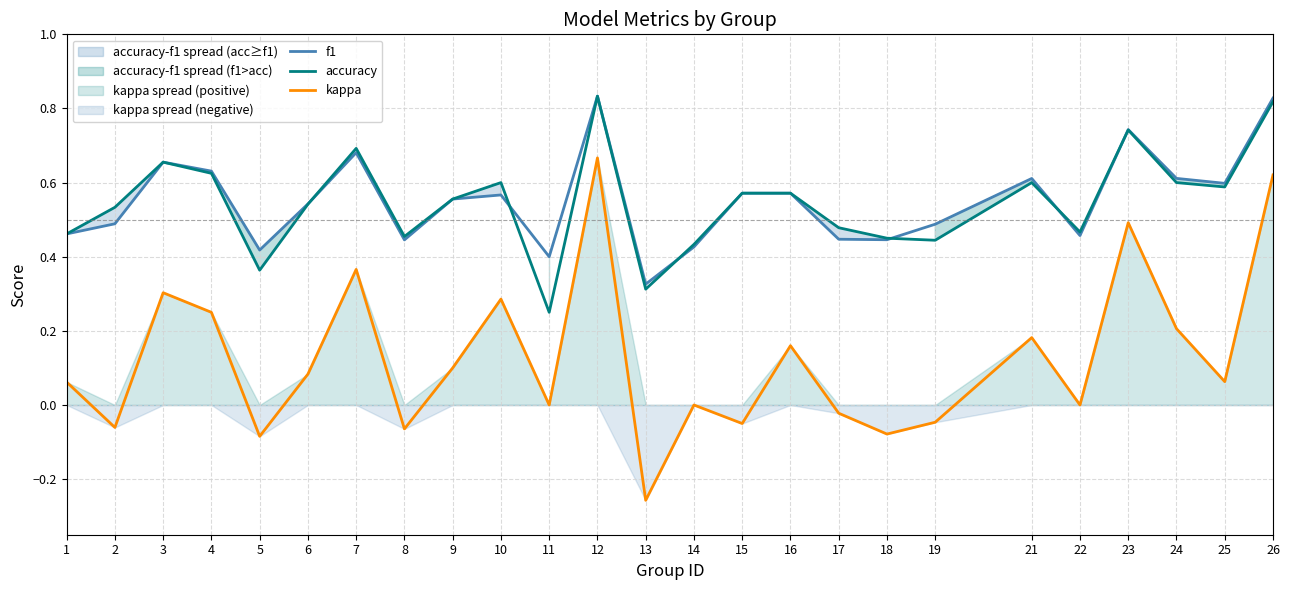

What is the value of the f1 point at the 5th from the left?

0.4